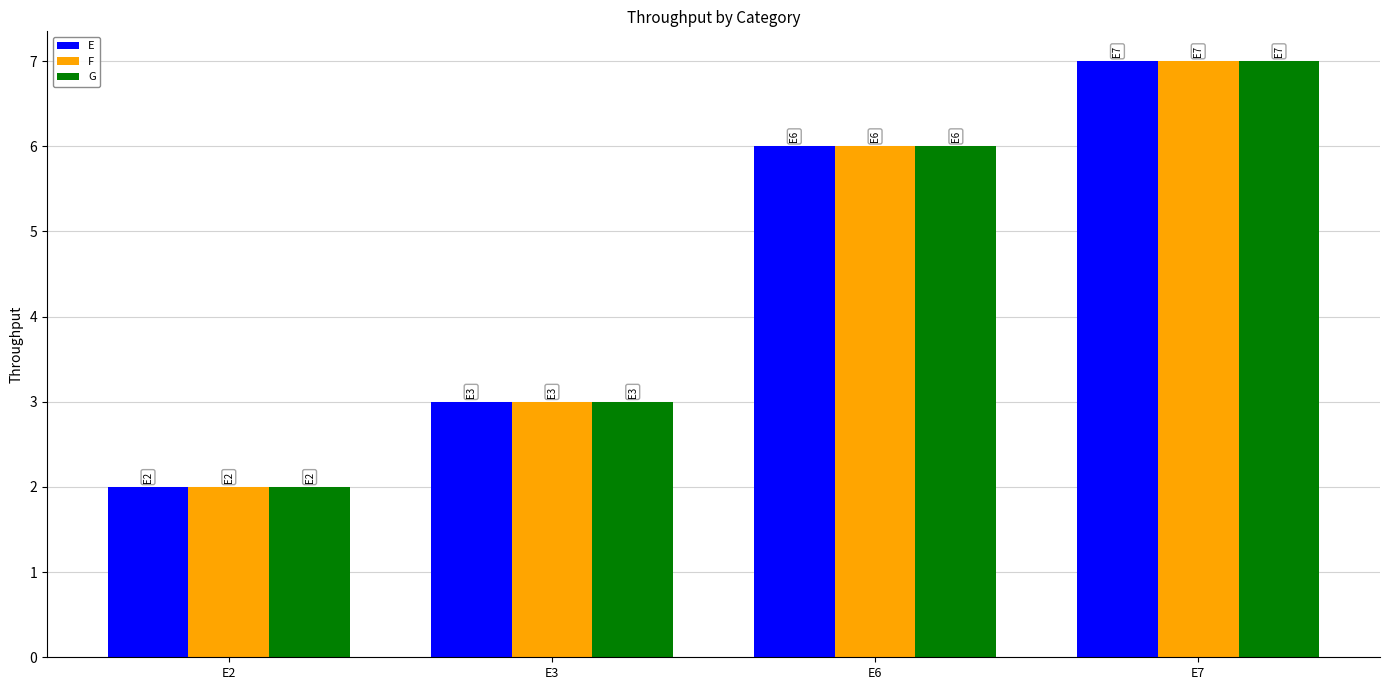

The G series shows 7 at E7. True or false?

True